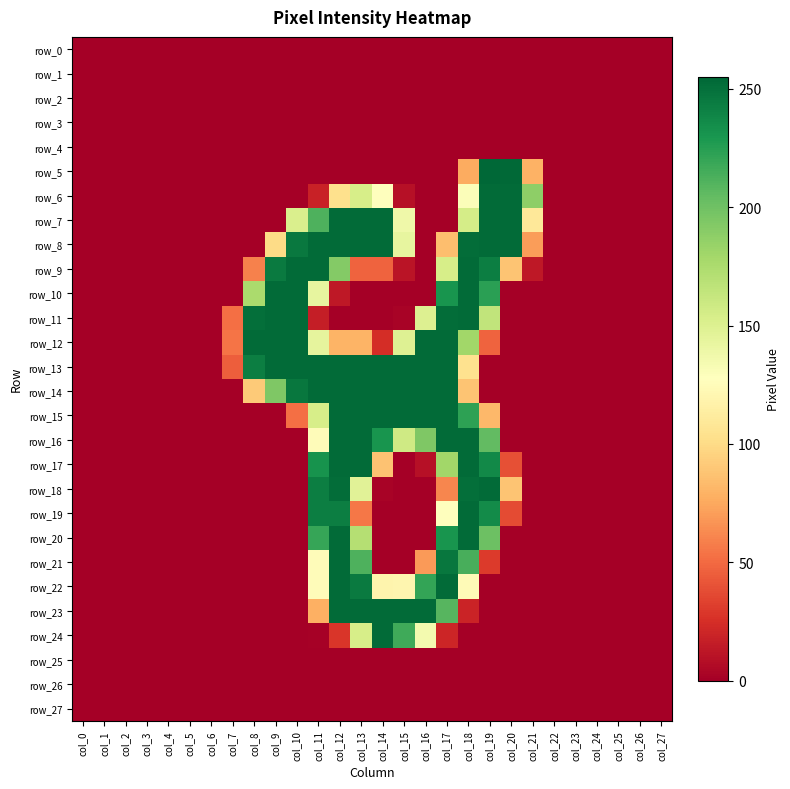

Reading left to right, transcribe all the data shown in this chart.

row_0: 0	0	0	0	0	0	0	0	0	0	0	0	0	0	0	0	0	0	0	0	0	0	0	0	0	0	0	0
row_1: 0	0	0	0	0	0	0	0	0	0	0	0	0	0	0	0	0	0	0	0	0	0	0	0	0	0	0	0
row_2: 0	0	0	0	0	0	0	0	0	0	0	0	0	0	0	0	0	0	0	0	0	0	0	0	0	0	0	0
row_3: 0	0	0	0	0	0	0	0	0	0	0	0	0	0	0	0	0	0	0	0	0	0	0	0	0	0	0	0
row_4: 0	0	0	0	0	0	0	0	0	0	0	0	0	0	0	0	0	0	0	0	0	0	0	0	0	0	0	0
row_5: 0	0	0	0	0	0	0	0	0	0	0	0	0	0	0	0	0	0	76	255	254	79	0	0	0	0	0	0
row_6: 0	0	0	0	0	0	0	0	0	0	0	18	103	154	127	9	0	0	130	253	253	188	0	0	0	0	0	0
row_7: 0	0	0	0	0	0	0	0	0	0	152	212	253	253	253	138	0	0	155	253	253	109	0	0	0	0	0	0
row_8: 0	0	0	0	0	0	0	0	0	100	246	253	253	253	253	143	0	85	252	253	253	70	0	0	0	0	0	0
row_9: 0	0	0	0	0	0	0	0	59	245	253	253	192	47	47	11	0	154	253	243	88	13	0	0	0	0	0	0
row_10: 0	0	0	0	0	0	0	0	176	253	253	143	13	0	0	0	0	231	253	224	0	0	0	0	0	0	0	0
row_11: 0	0	0	0	0	0	0	52	251	253	253	16	0	0	0	2	150	252	253	165	0	0	0	0	0	0	0	0
row_12: 0	0	0	0	0	0	0	54	253	253	253	144	80	80	24	149	253	253	180	47	0	0	0	0	0	0	0	0
row_13: 0	0	0	0	0	0	0	45	243	253	253	253	253	253	253	253	253	253	104	0	0	0	0	0	0	0	0	0
row_14: 0	0	0	0	0	0	0	0	91	194	247	253	253	253	253	253	253	253	88	0	0	0	0	0	0	0	0	0
row_15: 0	0	0	0	0	0	0	0	0	0	52	154	253	253	253	253	253	253	223	82	0	0	0	0	0	0	0	0
row_16: 0	0	0	0	0	0	0	0	0	0	0	125	253	253	231	158	194	253	253	205	0	0	0	0	0	0	0	0
row_17: 0	0	0	0	0	0	0	0	0	0	0	232	253	253	87	0	9	180	253	237	39	0	0	0	0	0	0	0
row_18: 0	0	0	0	0	0	0	0	0	0	0	243	252	147	2	0	0	61	251	253	88	0	0	0	0	0	0	0
row_19: 0	0	0	0	0	0	0	0	0	0	0	243	243	55	0	0	0	127	253	236	37	0	0	0	0	0	0	0
row_20: 0	0	0	0	0	0	0	0	0	0	0	220	253	171	0	0	0	231	253	201	0	0	0	0	0	0	0	0
row_21: 0	0	0	0	0	0	0	0	0	0	0	125	253	212	0	0	69	247	214	30	0	0	0	0	0	0	0	0
row_22: 0	0	0	0	0	0	0	0	0	0	0	125	253	245	119	120	221	253	124	0	0	0	0	0	0	0	0	0
row_23: 0	0	0	0	0	0	0	0	0	0	0	78	253	253	253	253	253	209	19	0	0	0	0	0	0	0	0	0
row_24: 0	0	0	0	0	0	0	0	0	0	0	1	28	154	253	217	135	20	0	0	0	0	0	0	0	0	0	0
row_25: 0	0	0	0	0	0	0	0	0	0	0	0	0	0	0	0	0	0	0	0	0	0	0	0	0	0	0	0
row_26: 0	0	0	0	0	0	0	0	0	0	0	0	0	0	0	0	0	0	0	0	0	0	0	0	0	0	0	0
row_27: 0	0	0	0	0	0	0	0	0	0	0	0	0	0	0	0	0	0	0	0	0	0	0	0	0	0	0	0